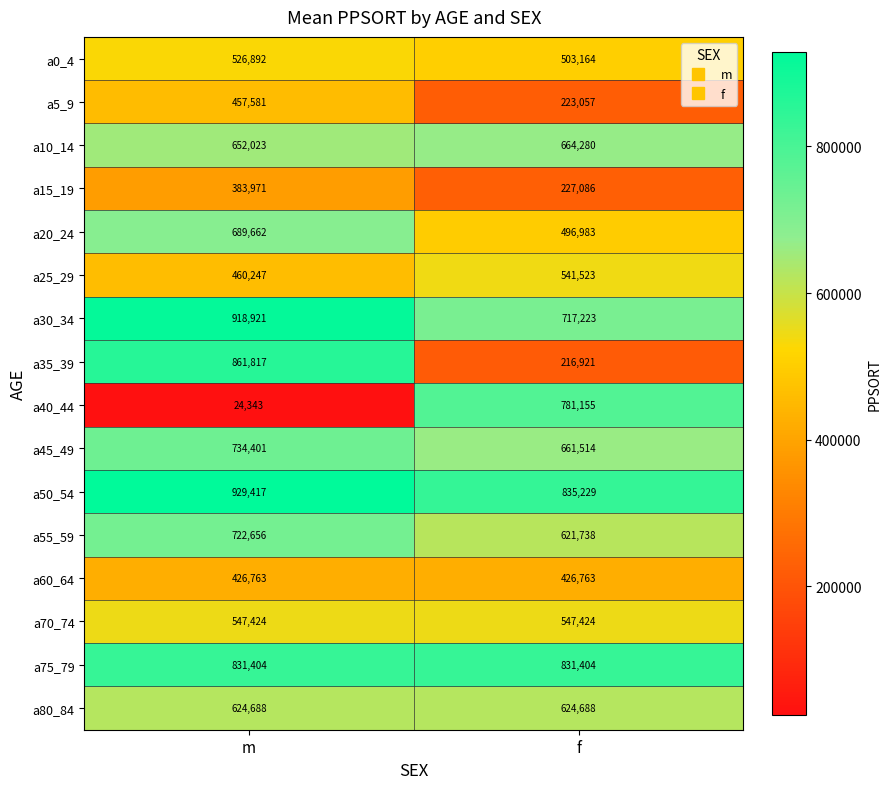

What is the approximate value of a0_4 at f?

503164